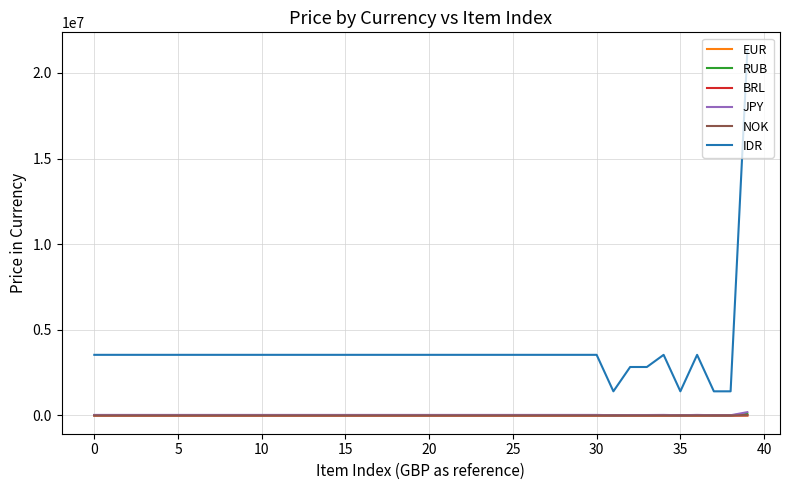

What is the maximum value shown in the chart?

21299900